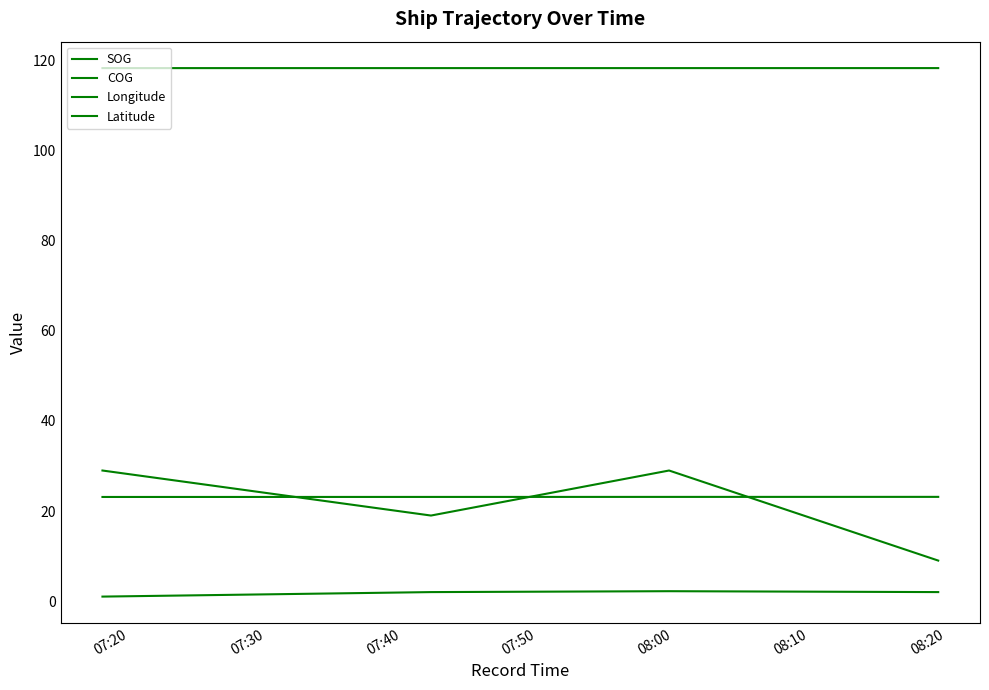

Which series ends up on top after the final intersection of COG and Latitude?

Latitude